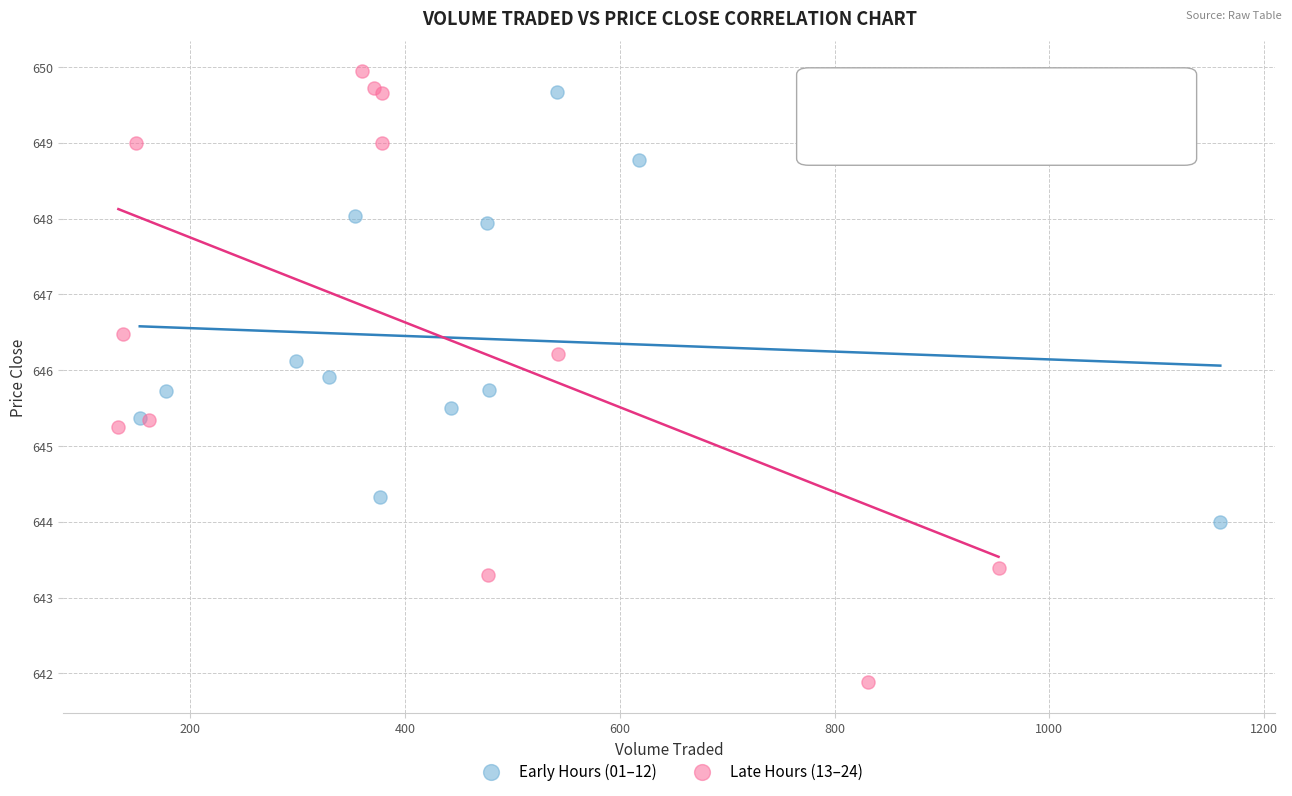

Which series contains the lowest Y value?

Late Hours (13–24)